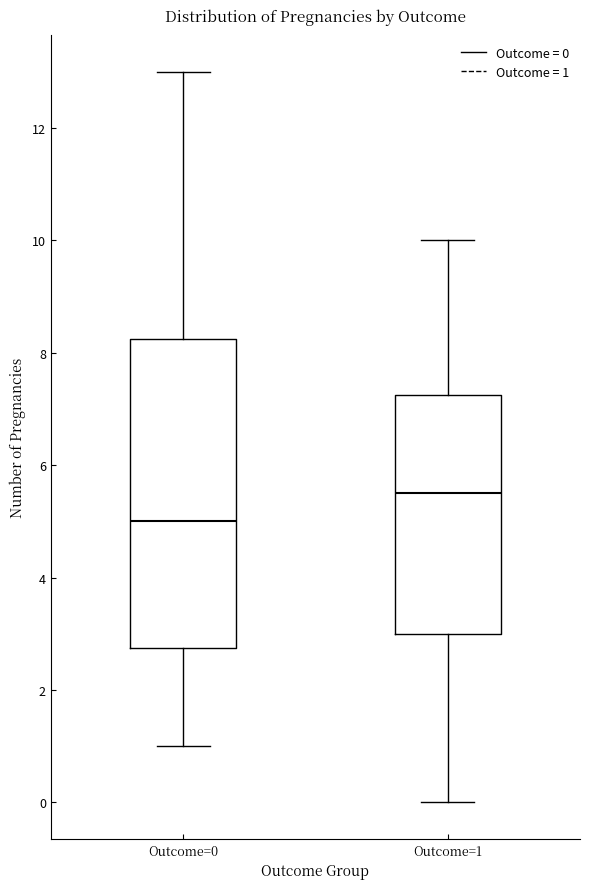

Reading left to right, transcribe this box plot: for each box, give where its median line is, the range the box spans, and where its two whiskers end, as read against the y-axis. The values are not printed on the chart, so give them approximately, as read against the axis.

Outcome=0: median 5.0, box 2.8 to 8.2, whiskers 1.0 to 13.0
Outcome=1: median 5.6, box 3.0 to 7.2, whiskers 0.0 to 10.0